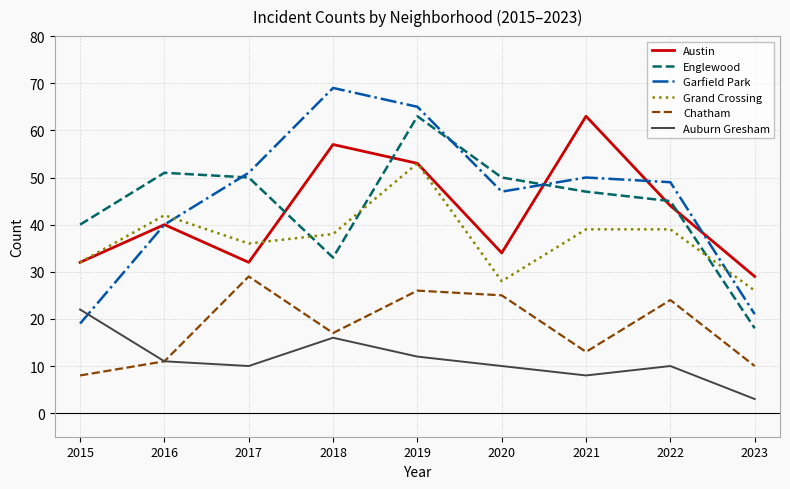

How many series are shown in this chart?

6